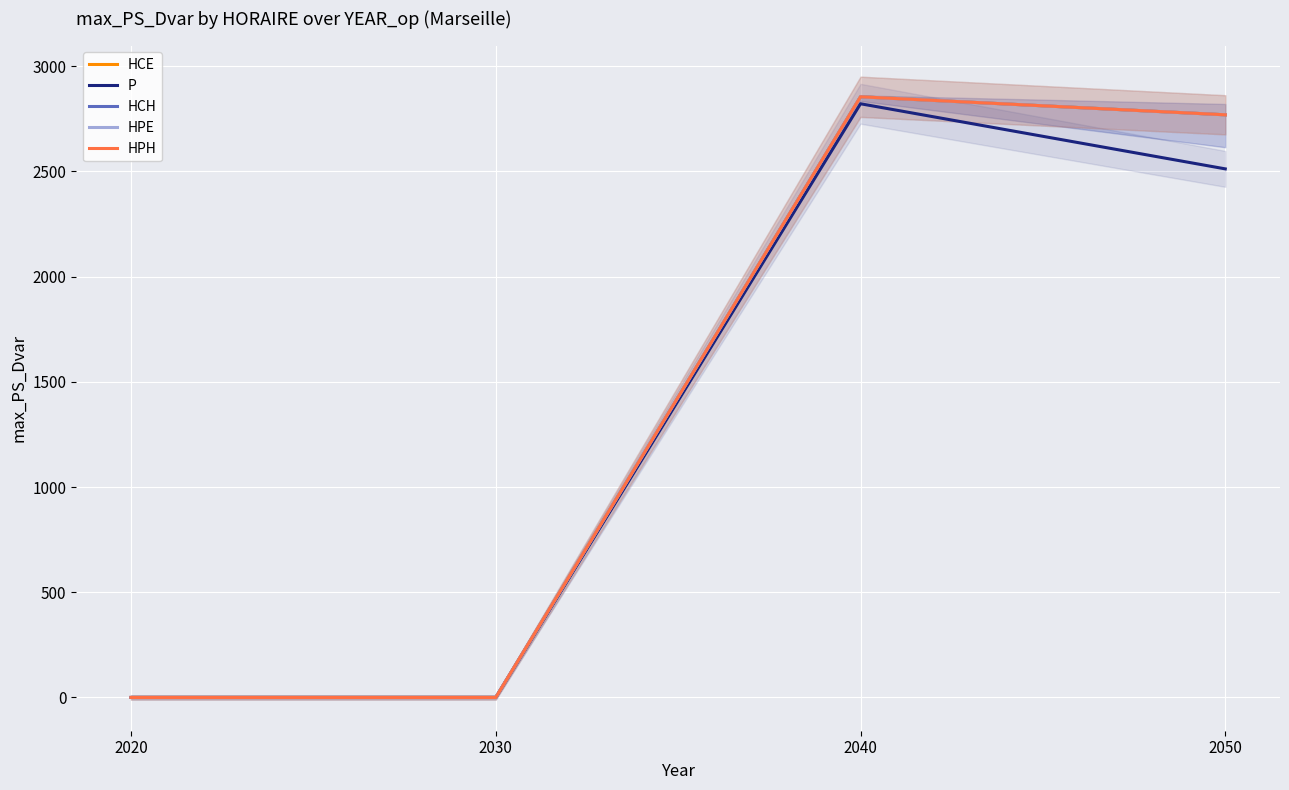

Read the HCE value at 2050.

2768.8